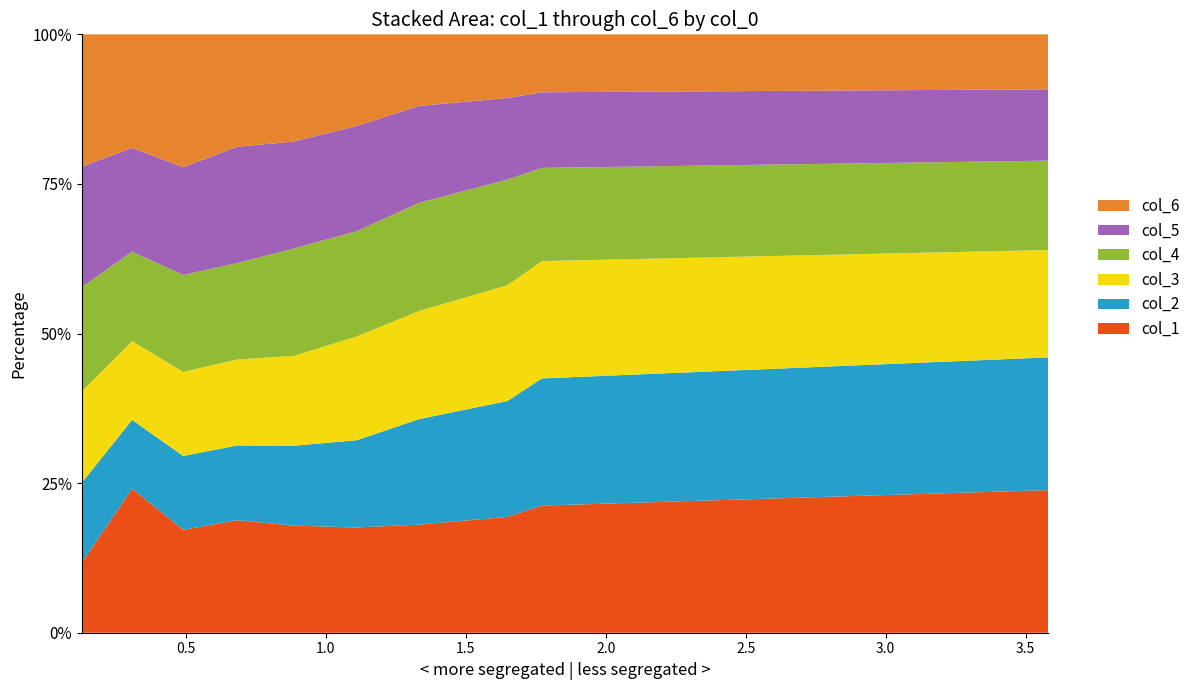

Reading left to right, list all the values displayed in this chart.

col_1: 0=1.8	1=1.7	2=1.6	3=1.5	4=1.4	5=1.2	6=1.0	7=0.6	8=0.4	9=0.1
col_2: 0=1.6	1=1.7	2=1.6	3=1.5	4=1.1	5=0.9	6=0.6	7=0.4	8=0.2	9=0.2
col_3: 0=1.3	1=1.6	2=1.6	3=1.5	4=1.4	5=1.0	6=0.7	7=0.5	8=0.2	9=0.2
col_4: 0=1.1	1=1.3	2=1.5	3=1.5	4=1.4	5=1.2	6=0.8	7=0.5	8=0.2	9=0.2
col_5: 0=0.9	1=1.0	2=1.1	3=1.4	4=1.4	5=1.2	6=1.0	7=0.6	8=0.3	9=0.3
col_6: 0=0.7	1=0.8	2=0.9	3=1.0	4=1.2	5=1.2	6=1.0	7=0.7	8=0.3	9=0.3